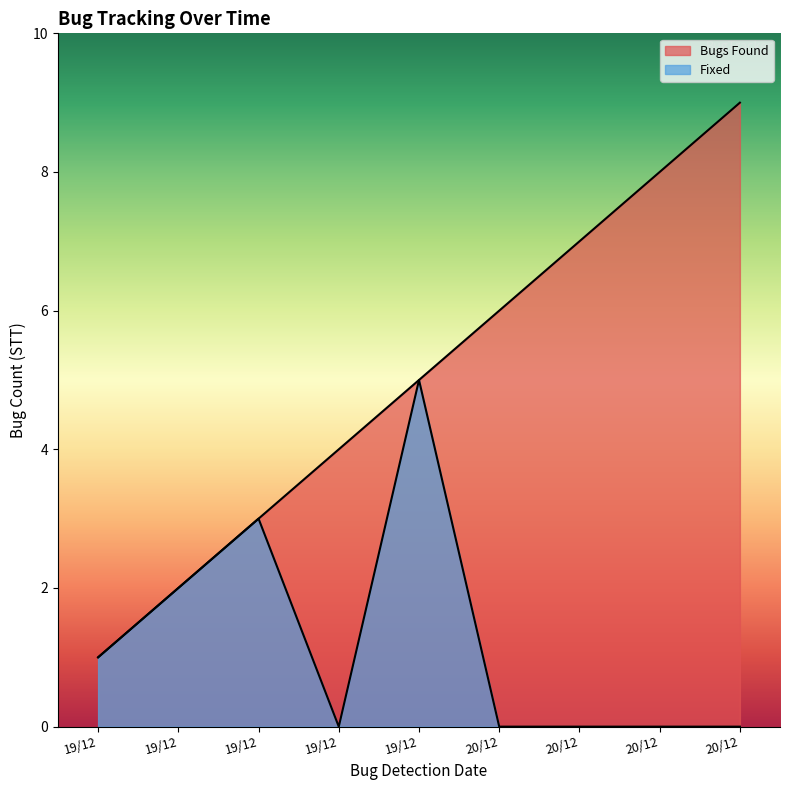

Is the value of Fixed at 19/12 greater than the value of Bugs Found at 19/12?

No